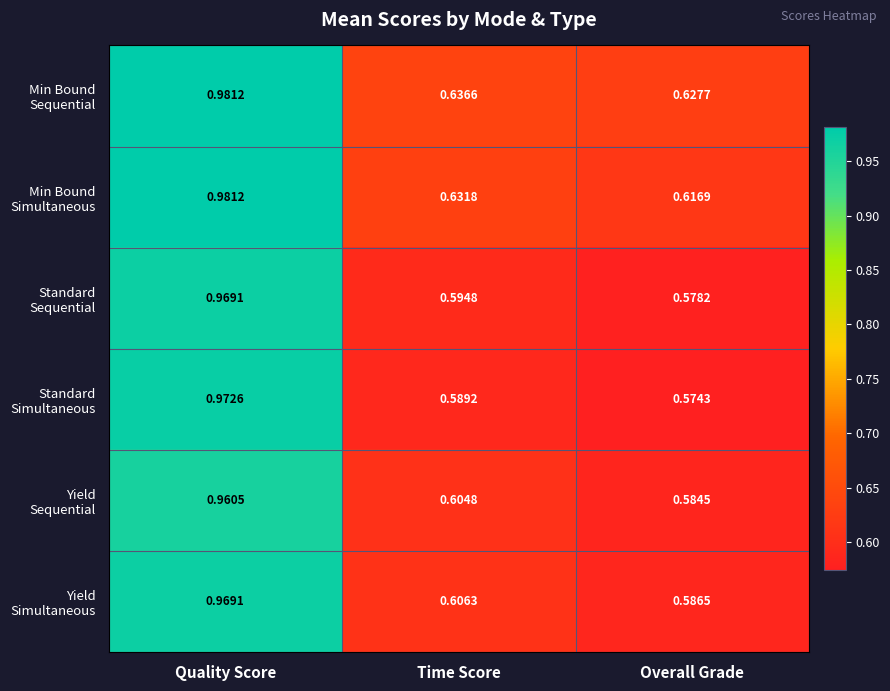

Which category has the highest value across all series?

Quality Score